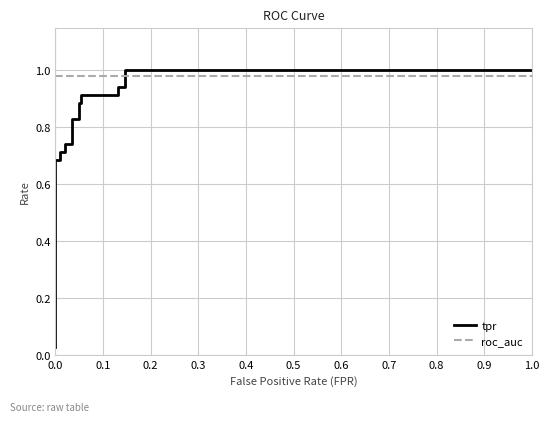

True or false: tpr has more than 0 interior local peaks.

False